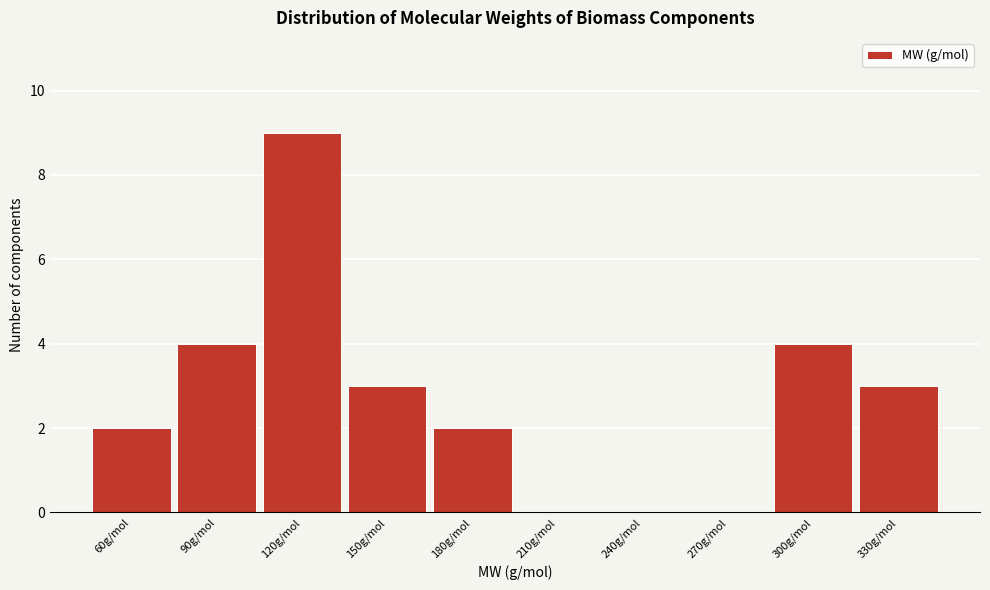

Reading left to right, extract all data points from this chart.

60g/mol=2	90g/mol=4	120g/mol=9	150g/mol=3	180g/mol=2	210g/mol=0	240g/mol=0	270g/mol=0	300g/mol=4	330g/mol=3